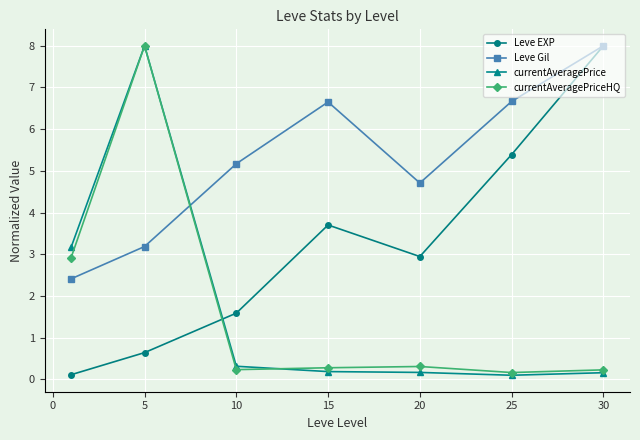

At how many categories does at least one series exceed 4?

6